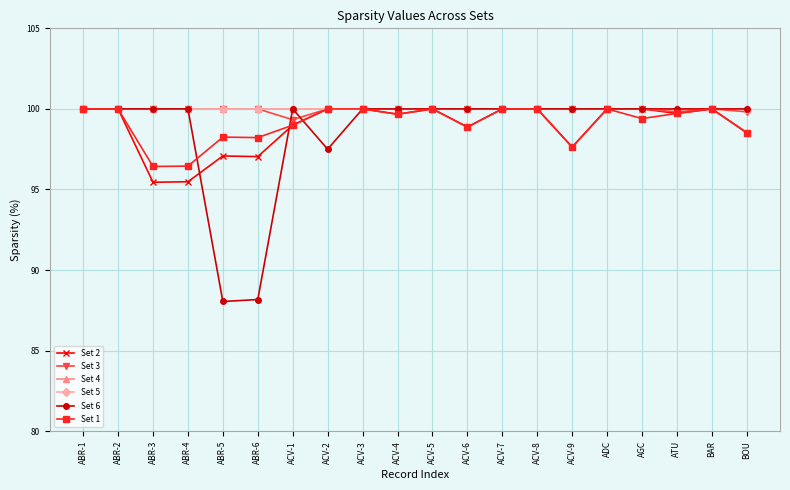

What is the total value across all series at ACV-5?

600.0